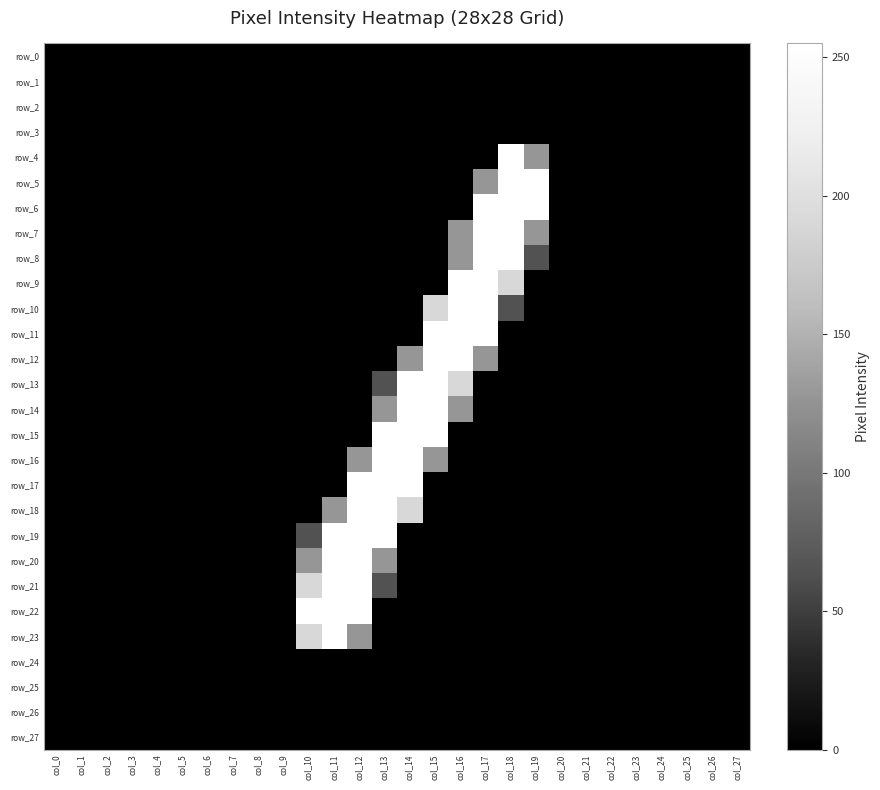

What is the maximum value for row_21?

255